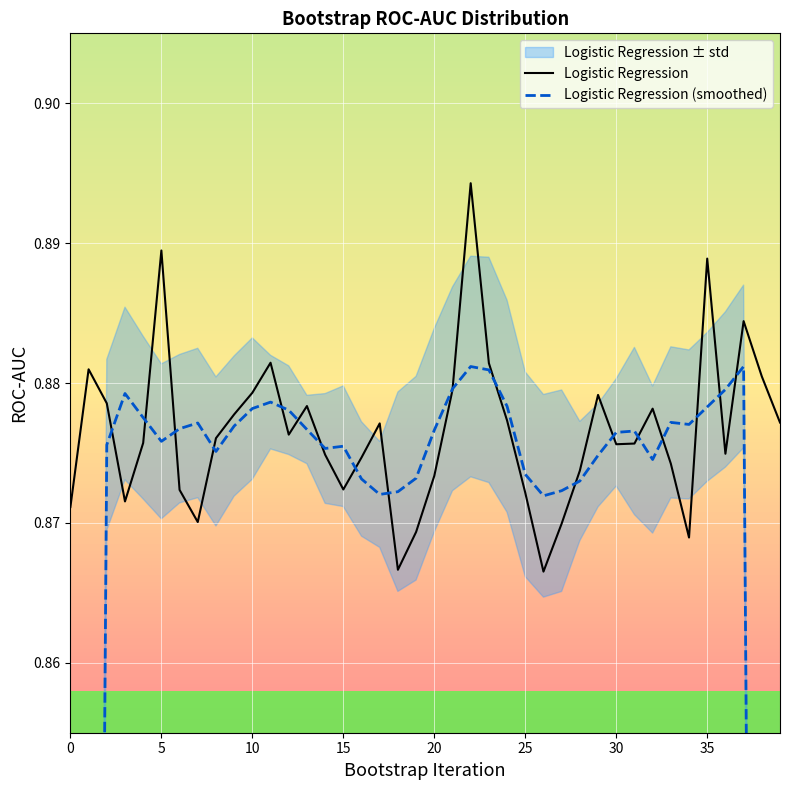

How many interior local peaks does the Logistic Regression (smoothed) series have?

8